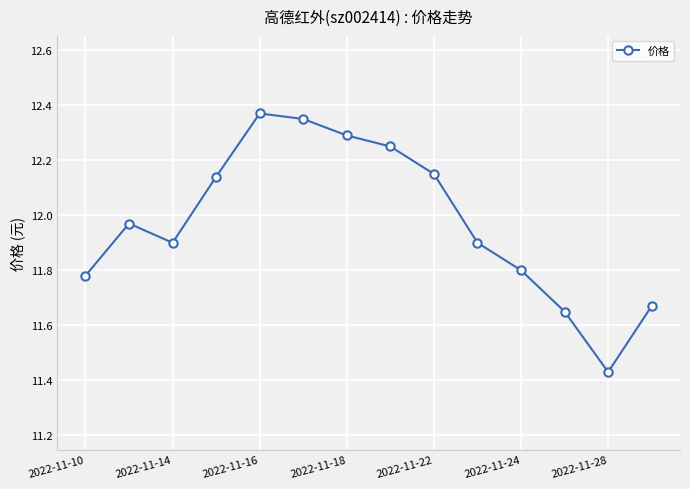

How many points are lower than both their immediate neighbors (excluding endpoints)?

2